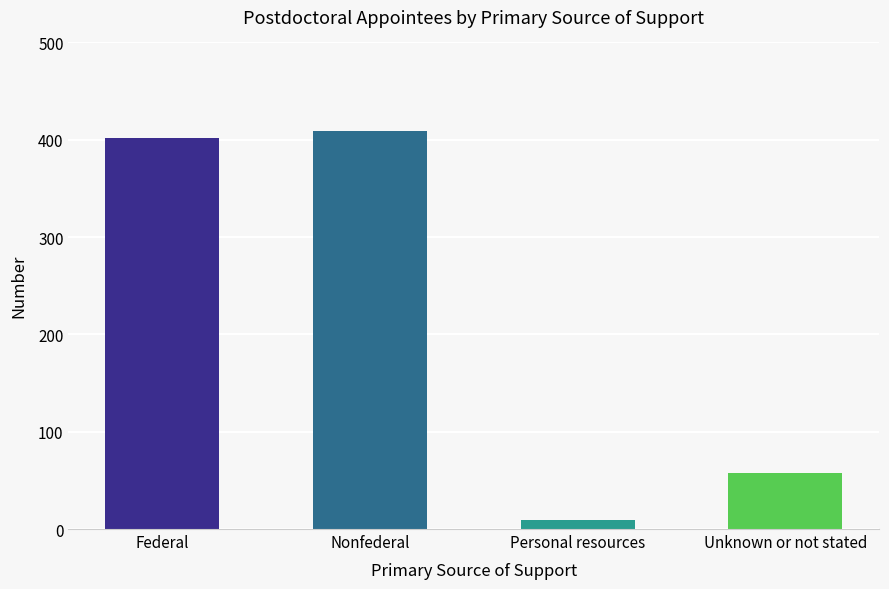

The chart shows a value of 94 at Federal. True or false?

False